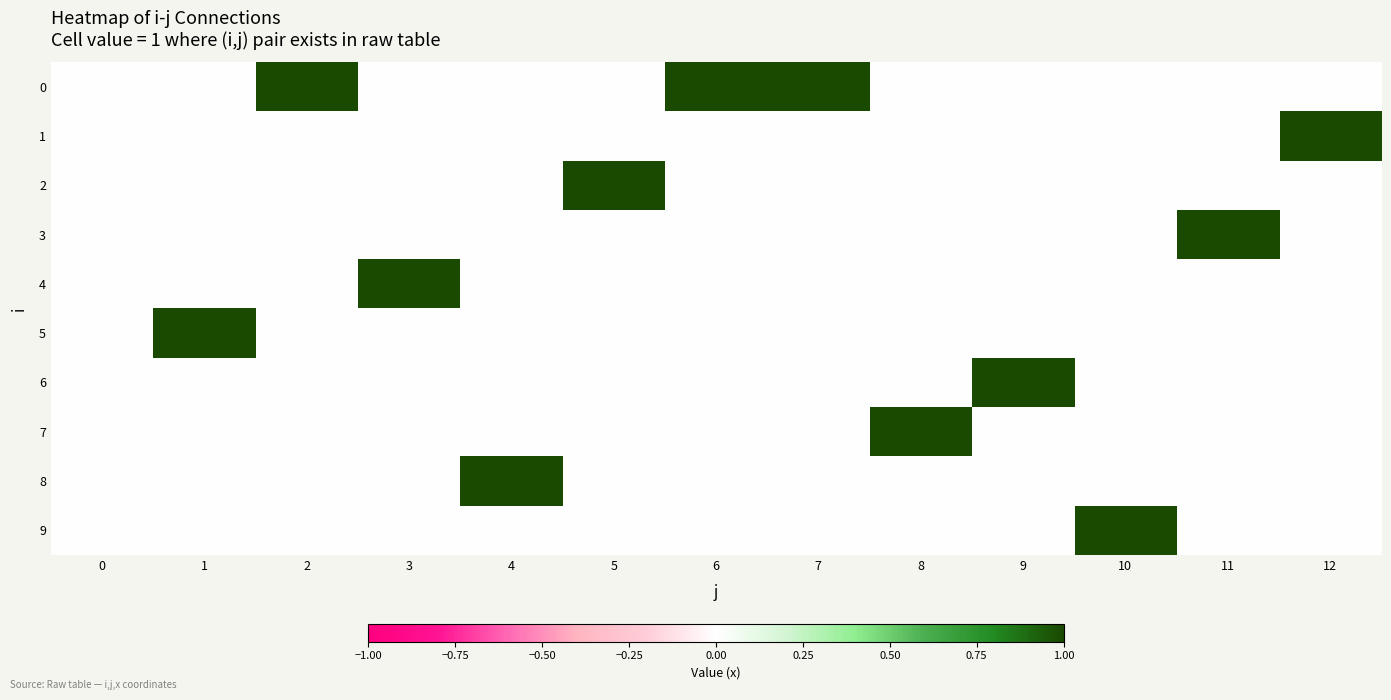

Which series changed the most between 1 and 10?

5